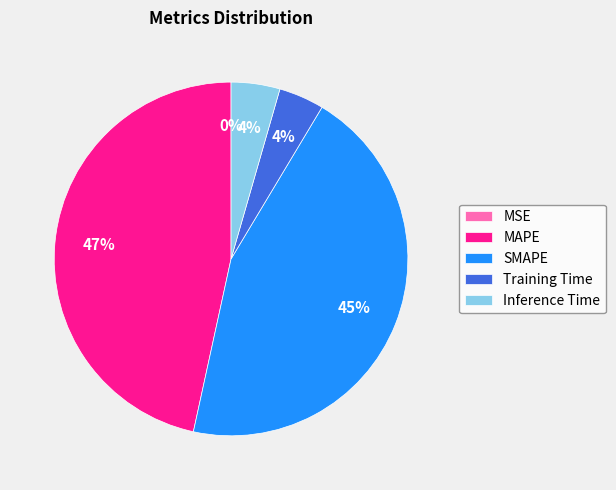

Is it true that Inference Time is 4% of the pie?

True